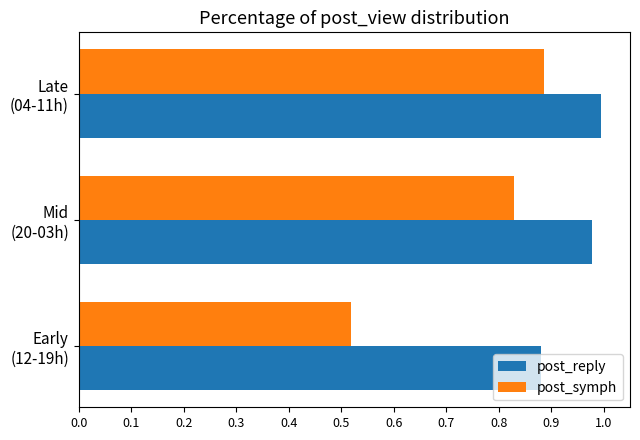

Which series has the largest total across all categories?

post_reply